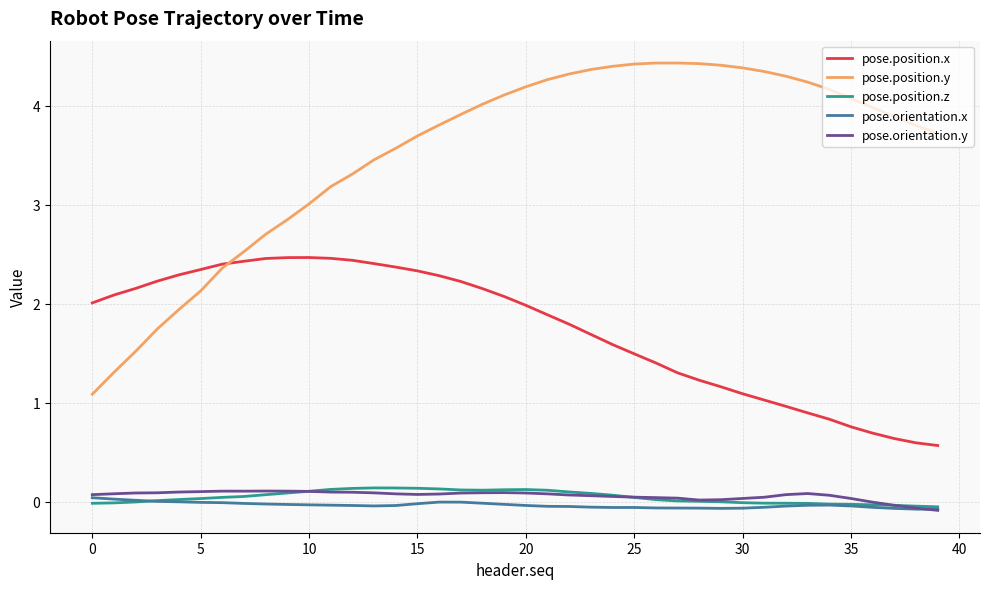

What are all the series names shown in the legend?

pose.position.x, pose.position.y, pose.position.z, pose.orientation.x, pose.orientation.y